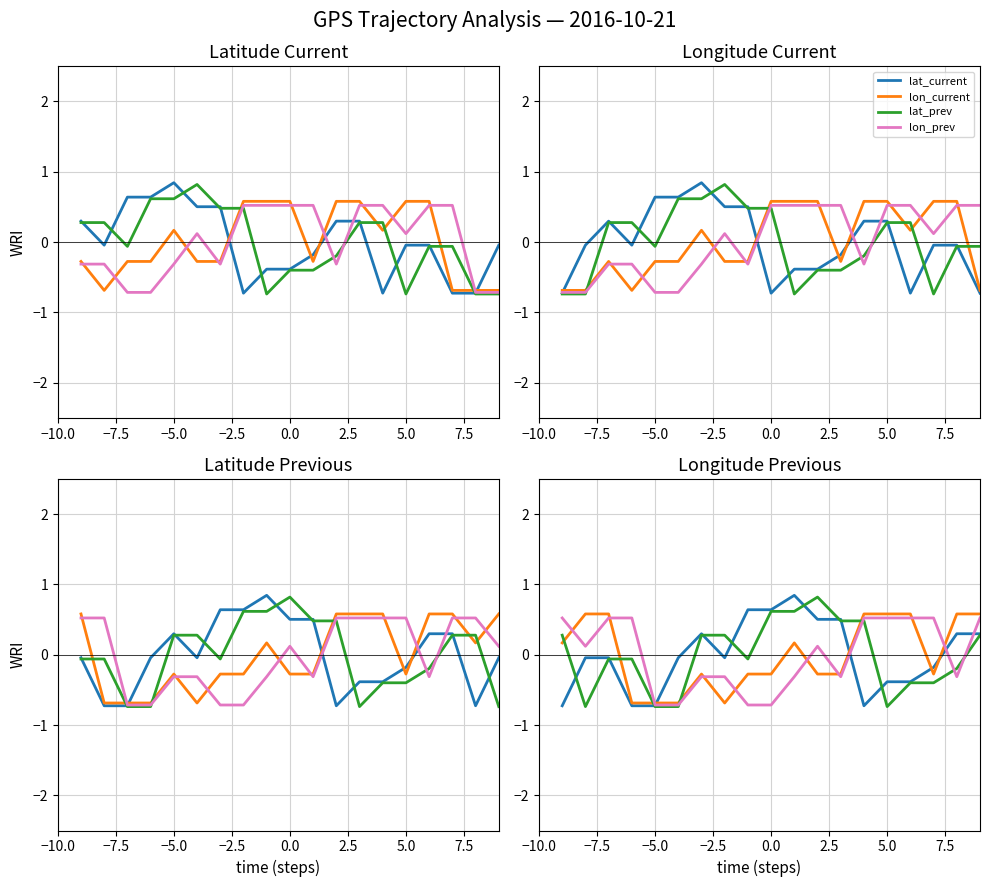

What is the spread (max minus min) of values at 7.5?

1.0